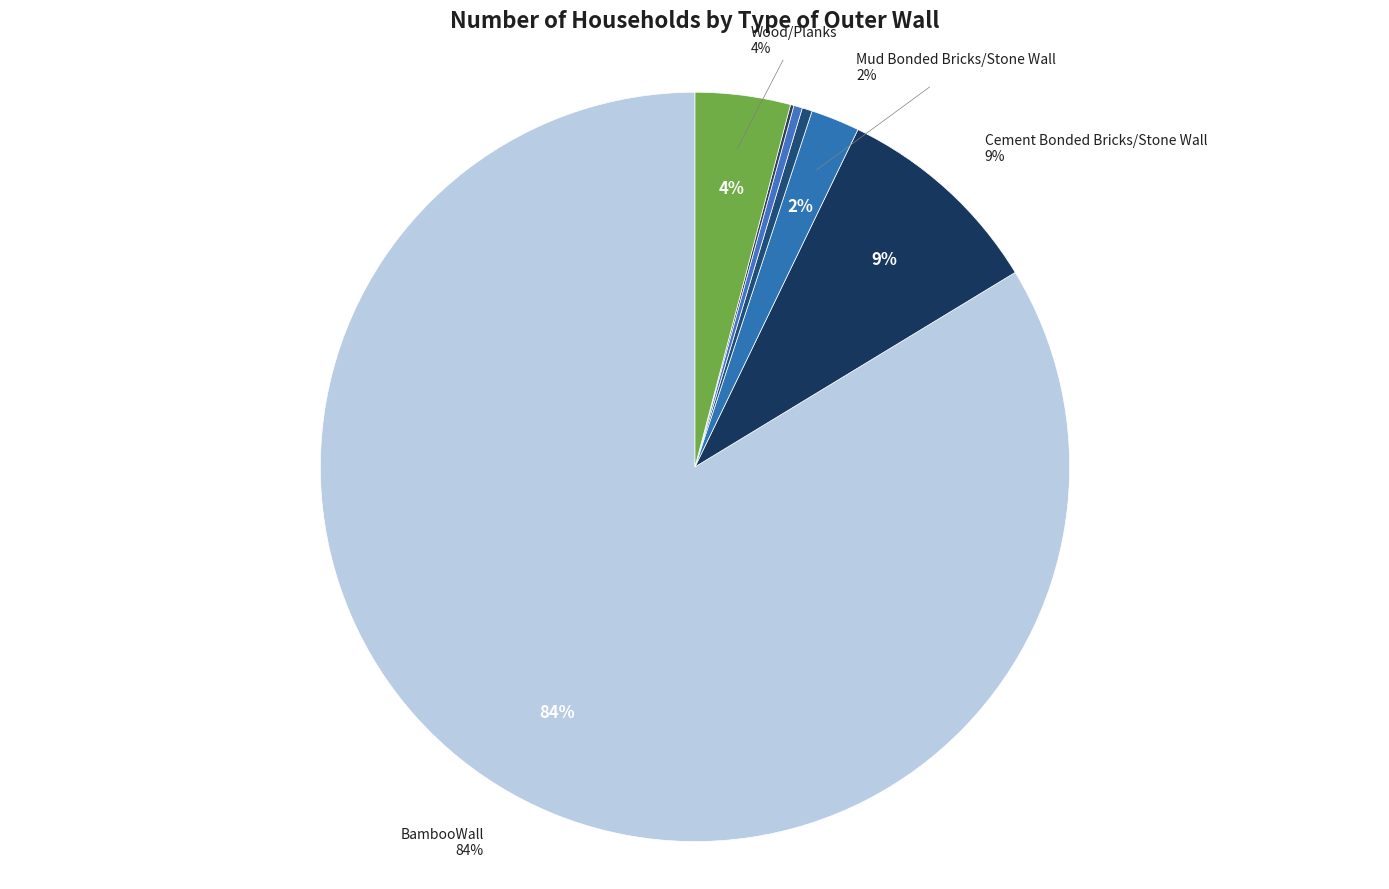

How many segments does this pie chart have?

7